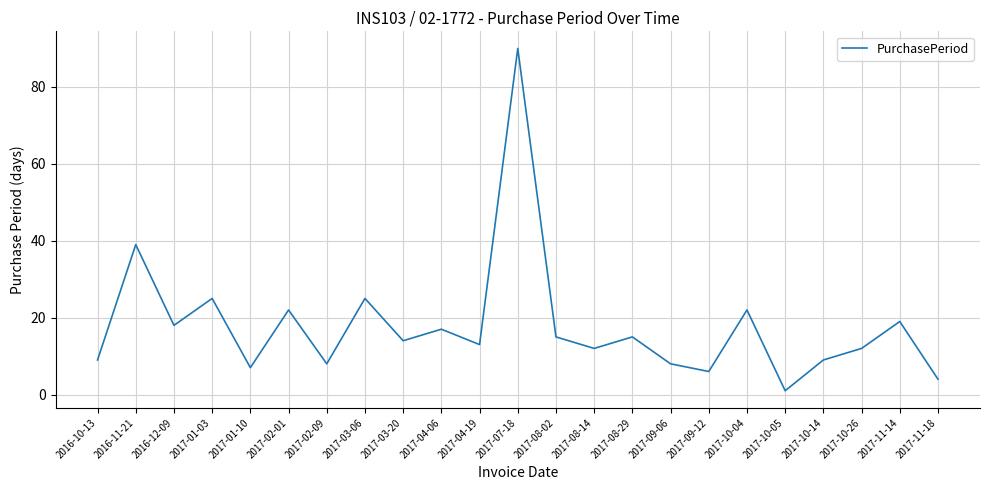

What is the ratio of the value at 2017-10-14 to the value at 2017-02-01?

0.4